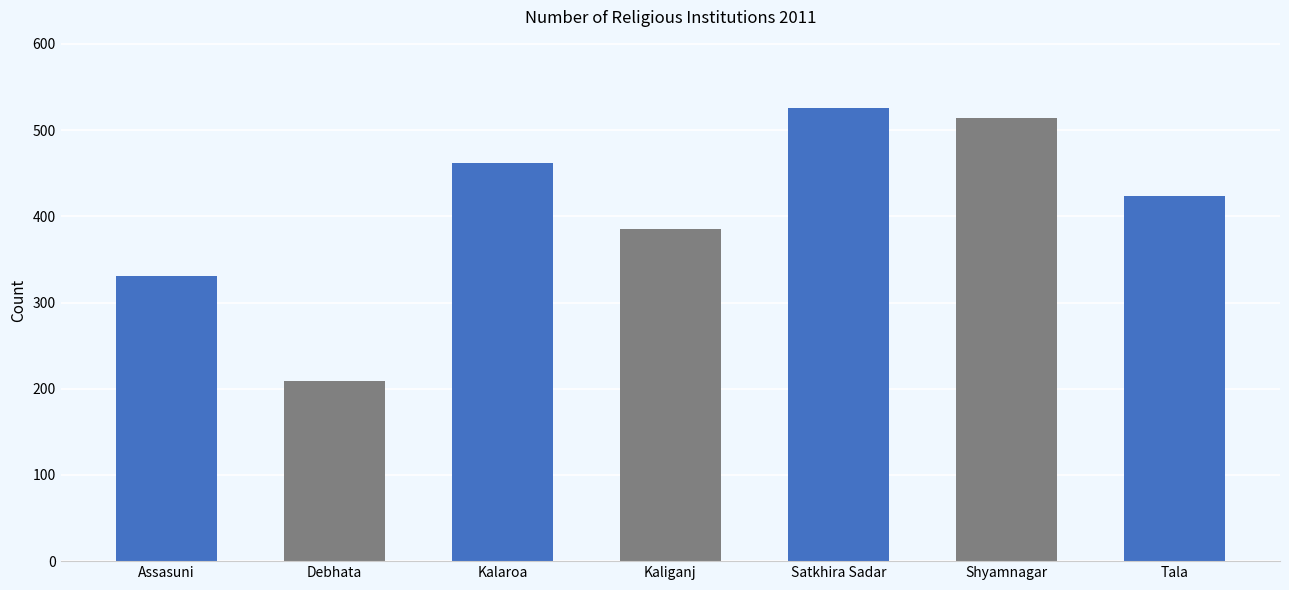

What is the label of the 5th bar from the left?

Satkhira Sadar